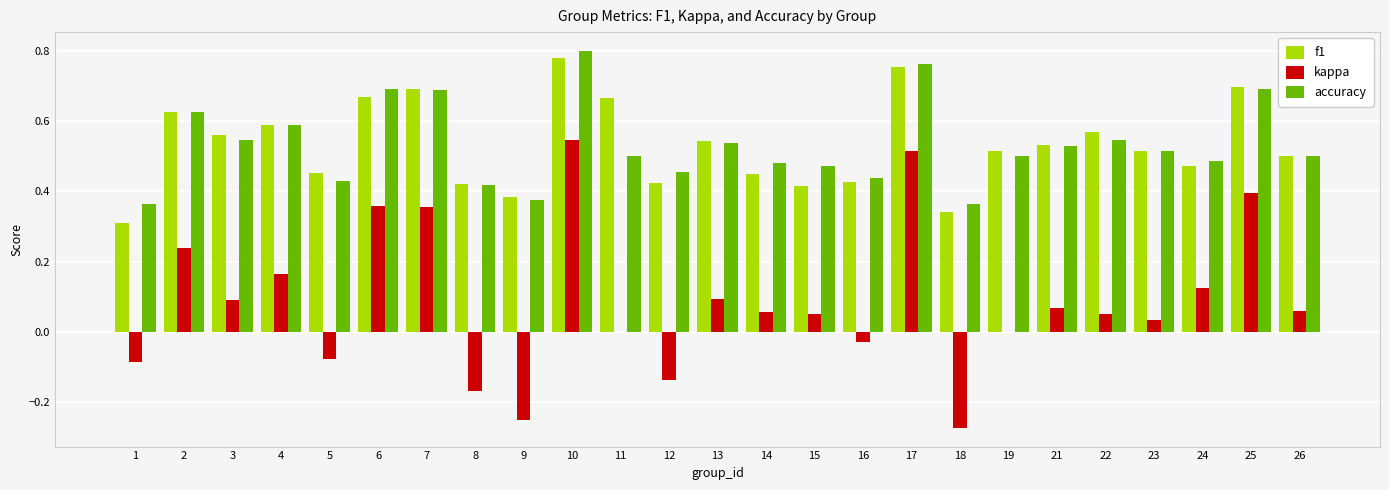

Between 16 and 19, which series saw the biggest shift?

f1